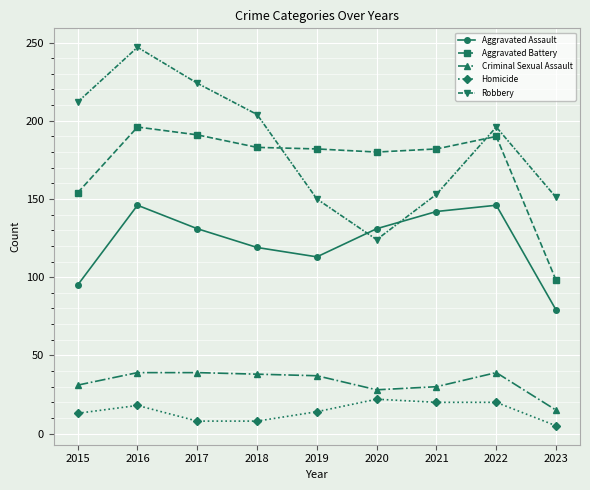

Which series has the largest total across all categories?

Robbery